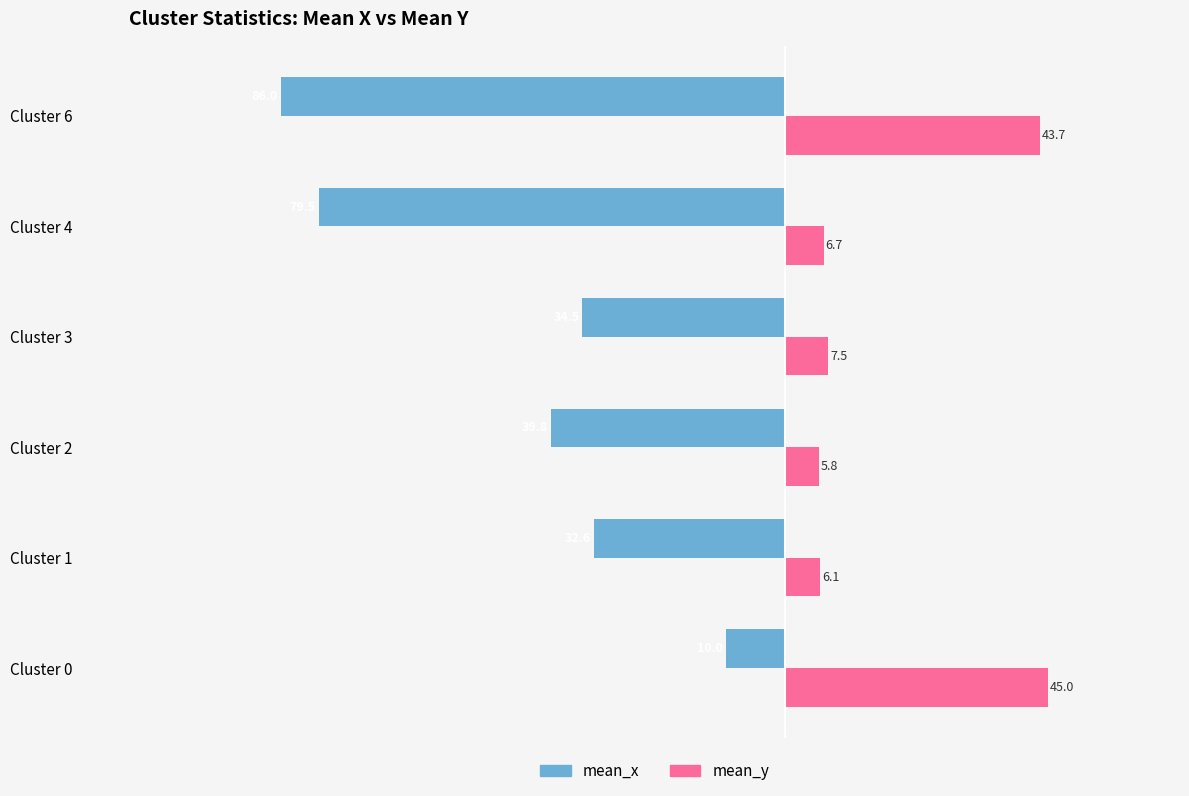

Where is mean_x nearest to the value -48?

Cluster 2